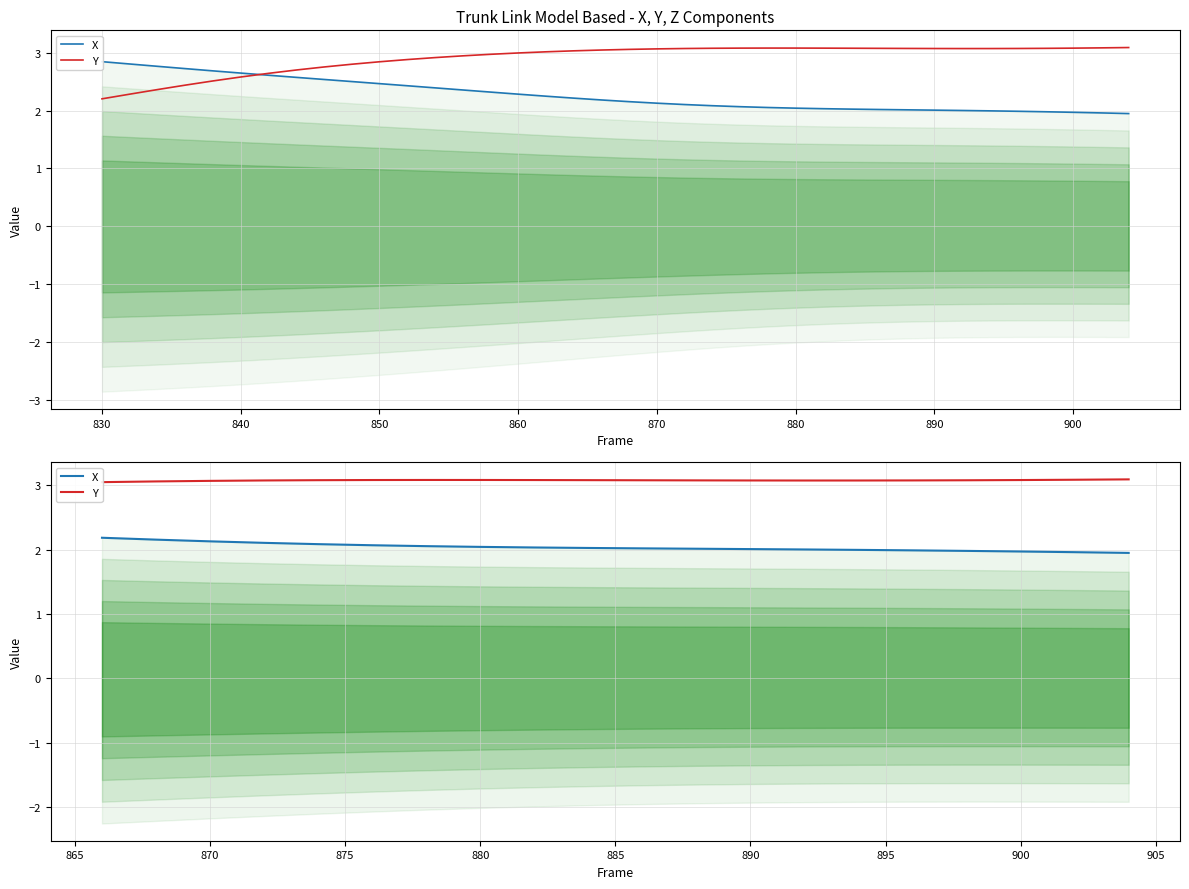

What is the total value across all series at 880?

5.1